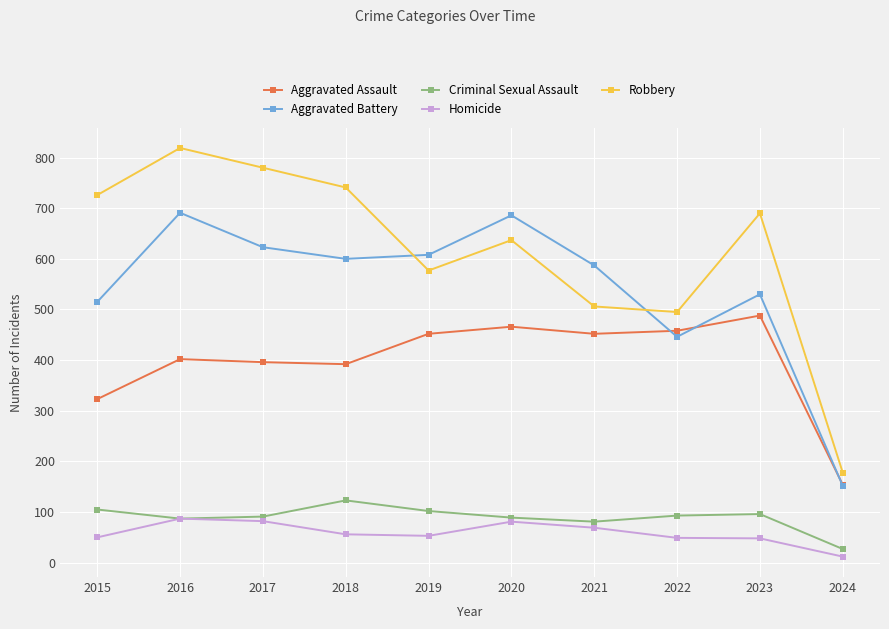

Which series has the largest range (max minus min)?

Robbery